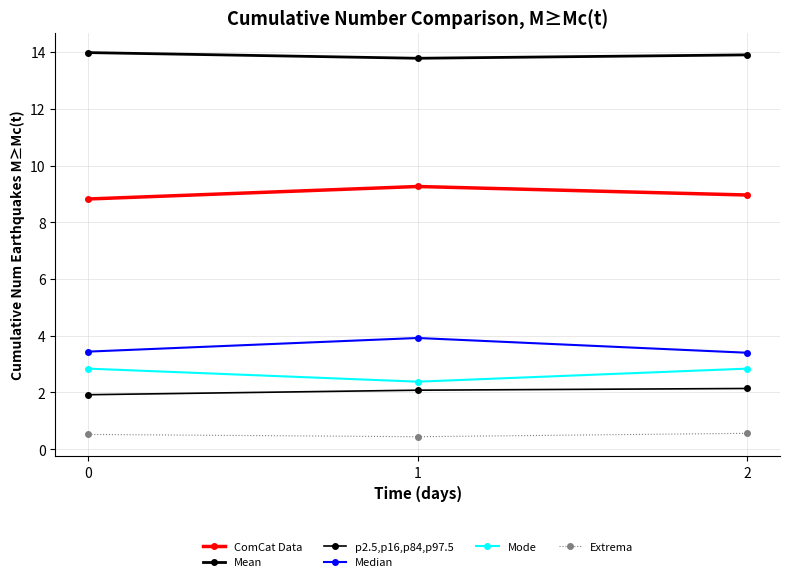

How many lines are shown in the chart?

6